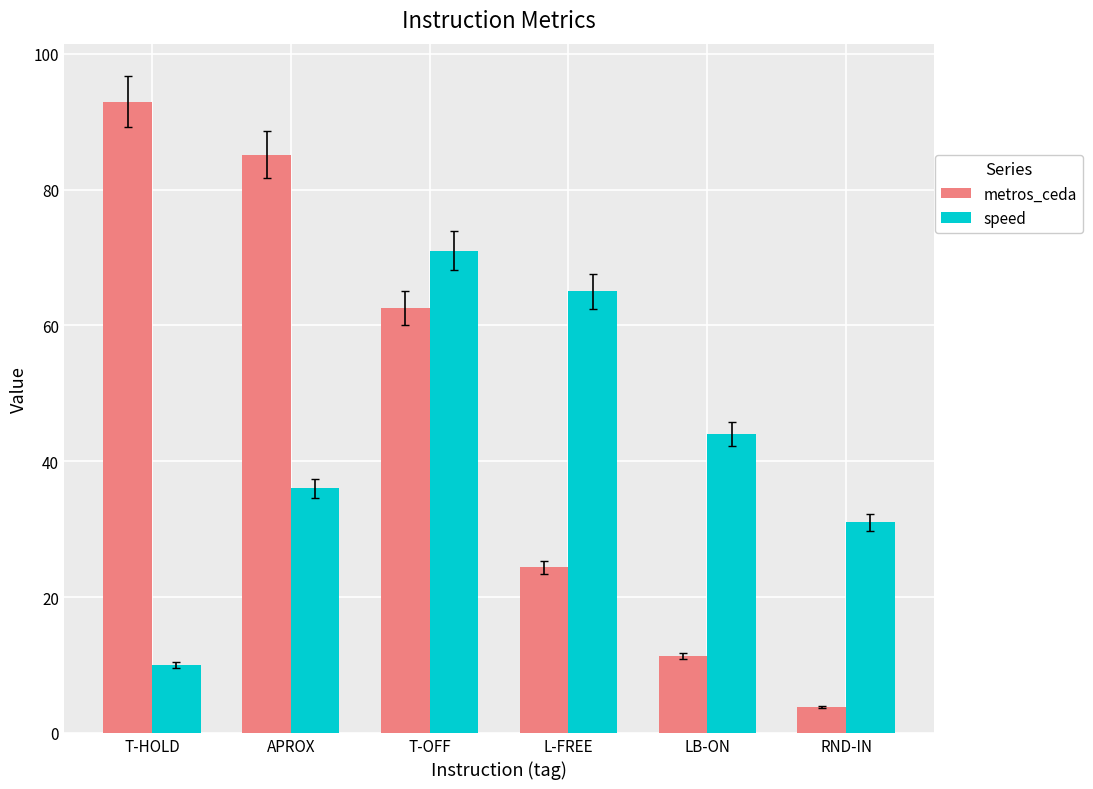

Reading left to right, transcribe all the data shown in this chart.

metros_ceda: T-HOLD=92.9	APROX=85.2	T-OFF=62.6	L-FREE=24.4	LB-ON=11.4	RND-IN=3.8
speed: T-HOLD=10.0	APROX=36.0	T-OFF=71.0	L-FREE=65.0	LB-ON=44.0	RND-IN=31.0